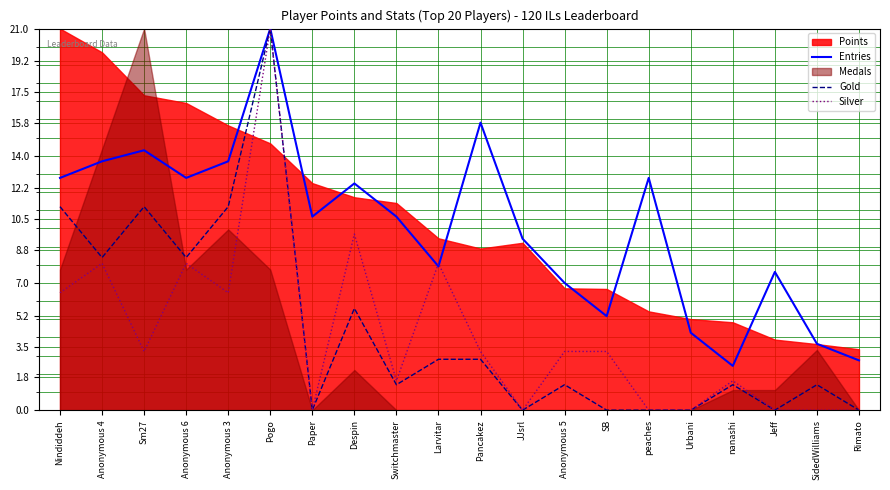

Which category has the highest value in the Silver series?

Pogo